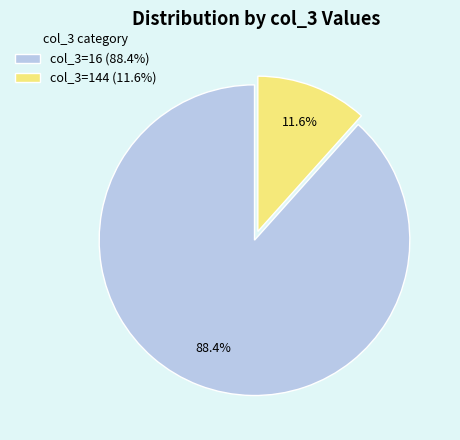

Which category has the biggest portion of the pie?

col_3=16 (88.4%)